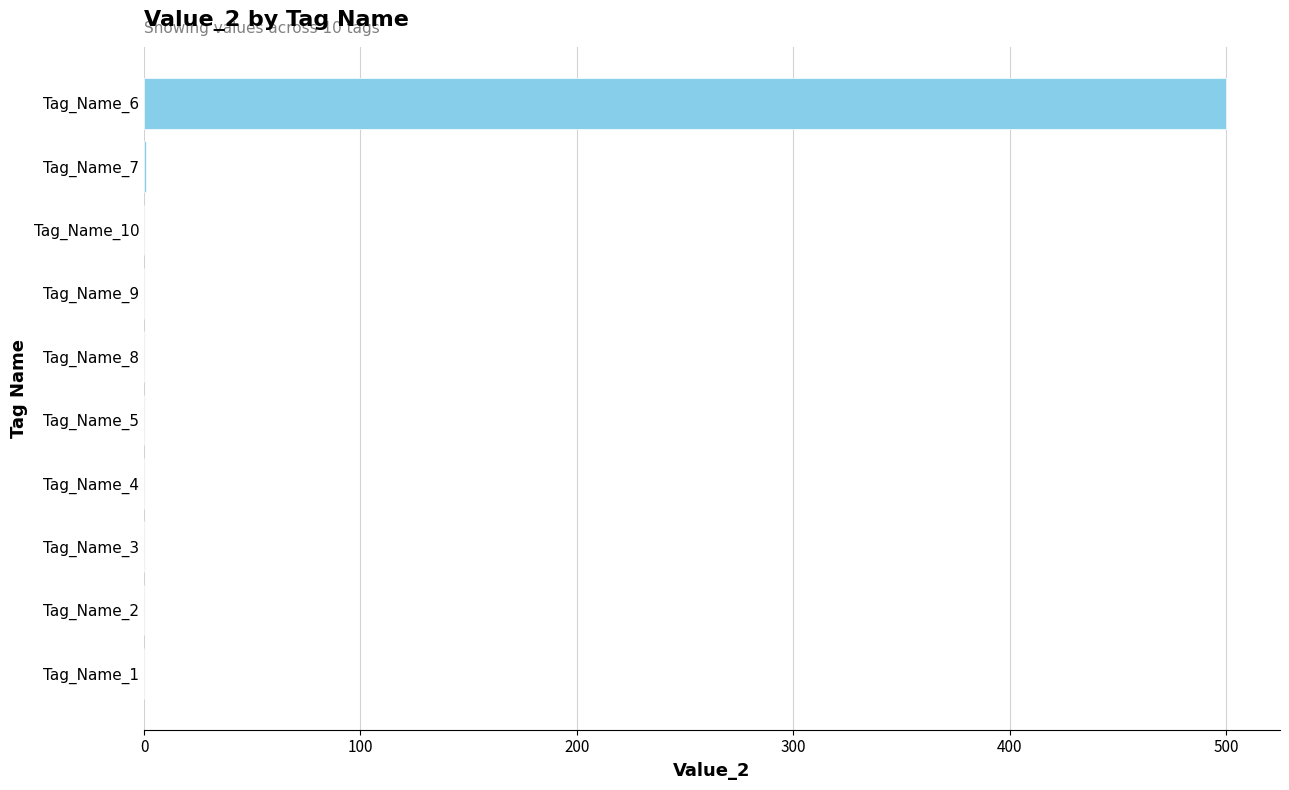

Does the chart contain stacked bars?

No